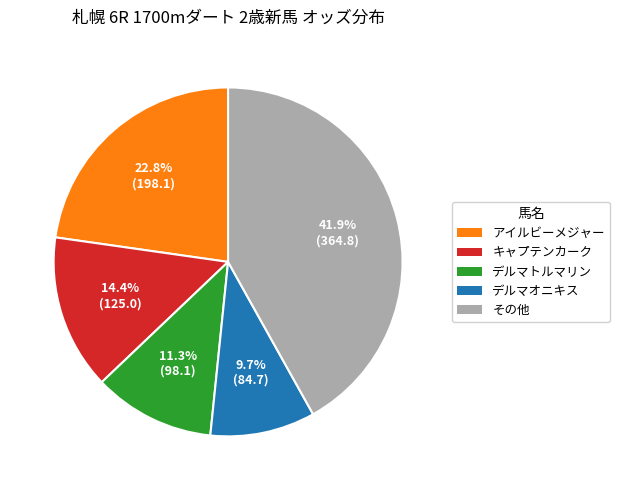

Is there any slice that represents more than half of the pie?

No